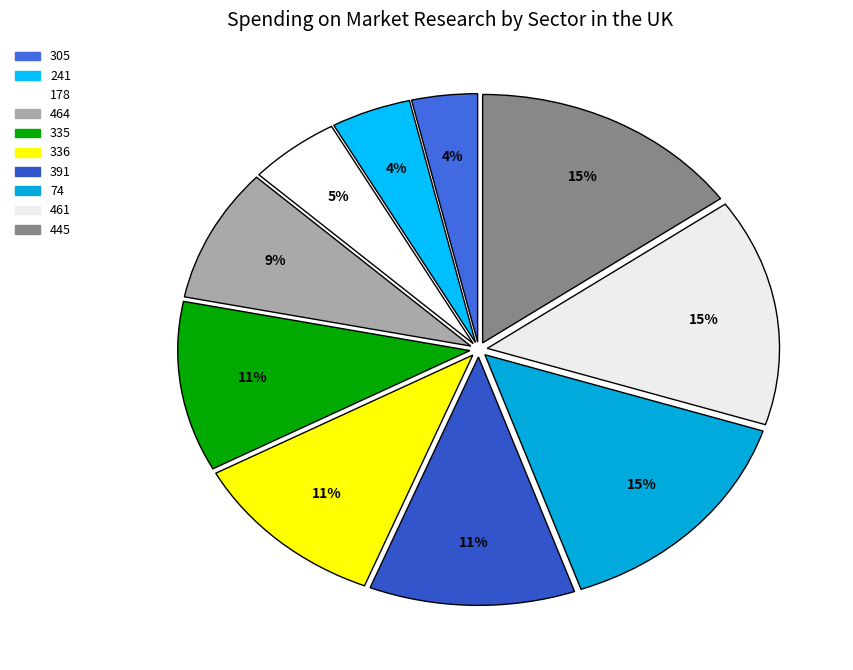

Does any single category account for the majority?

No